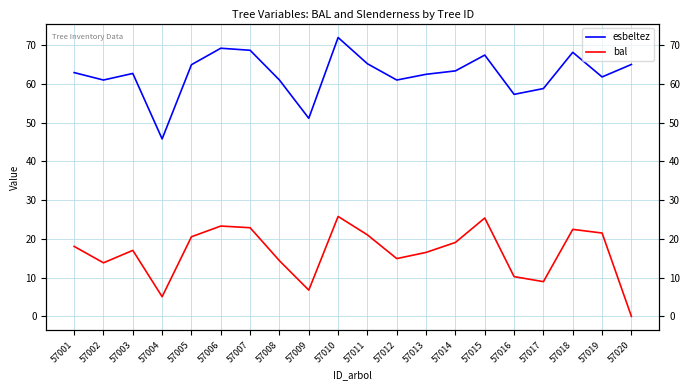

Does the chart have visible grid lines?

Yes